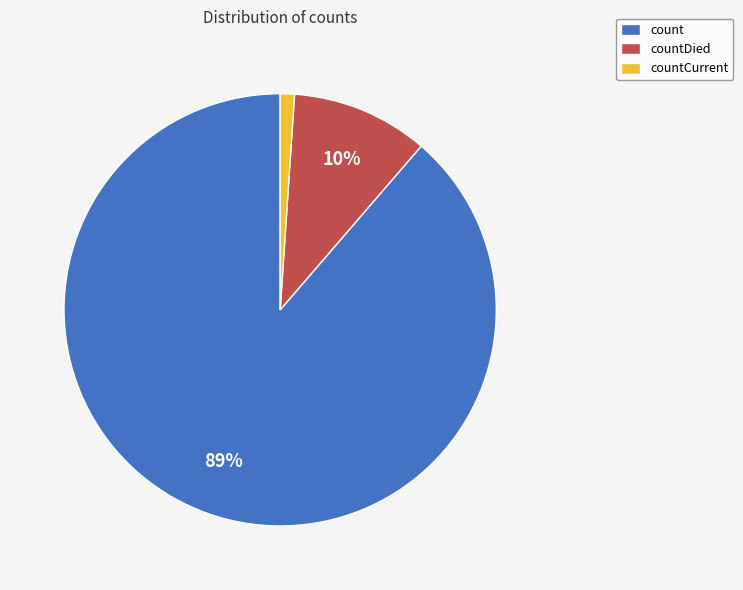

What is the largest slice in the pie chart?

count